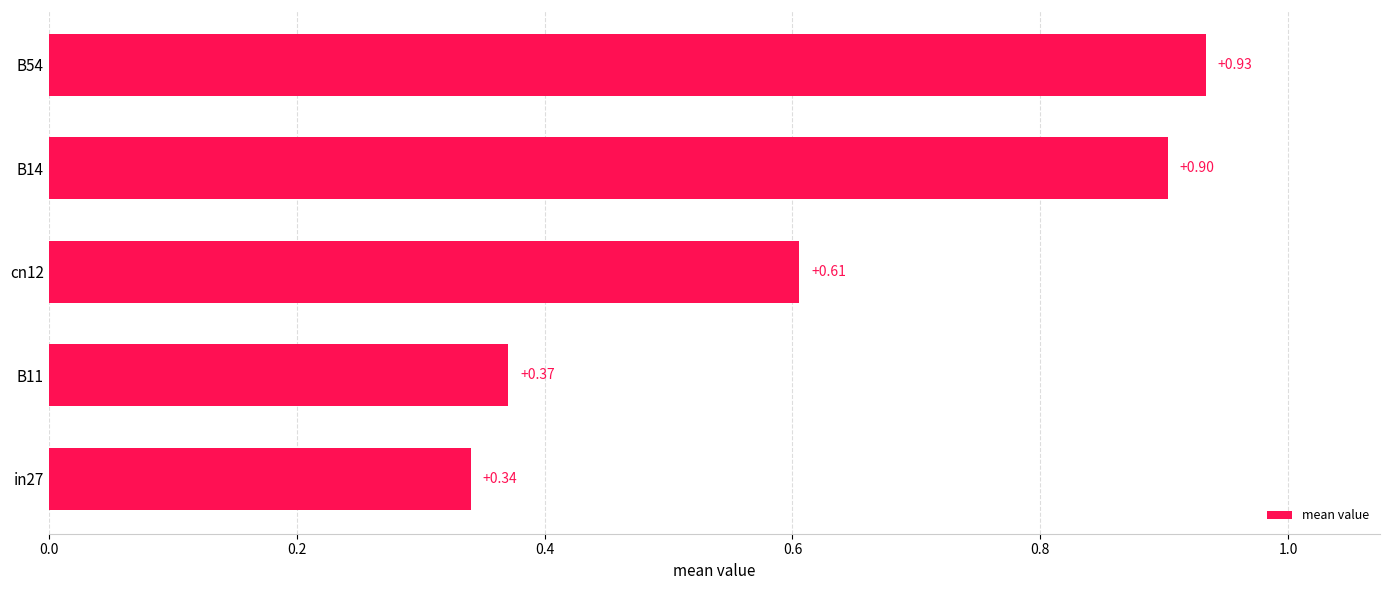

How many categories are shown in the chart?

5